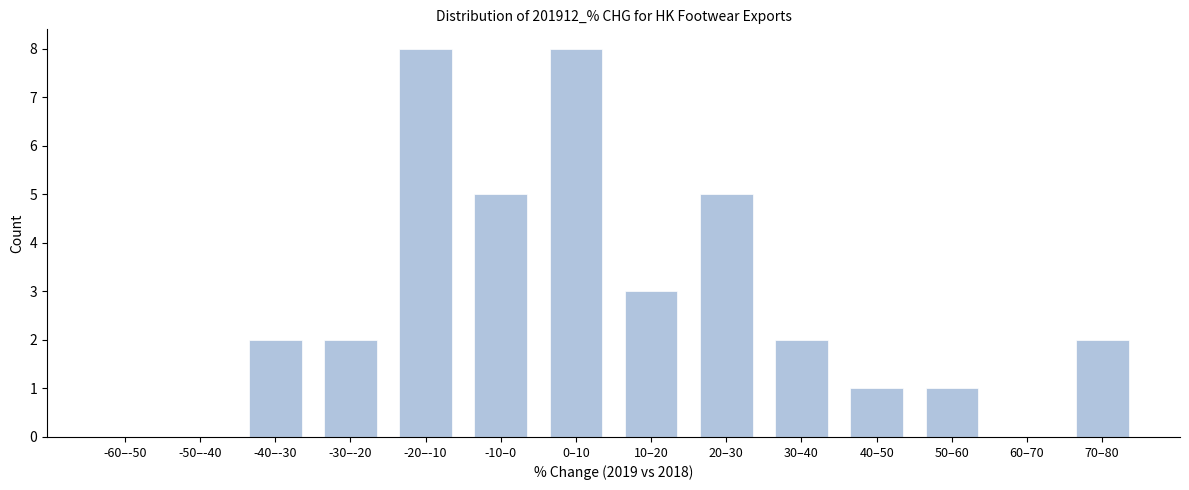

Reading left to right, what are all the values shown in this chart?

-60–-50=0	-50–-40=0	-40–-30=2	-30–-20=2	-20–-10=8	-10–0=5	0–10=8	10–20=3	20–30=5	30–40=2	40–50=1	50–60=1	60–70=0	70–80=2